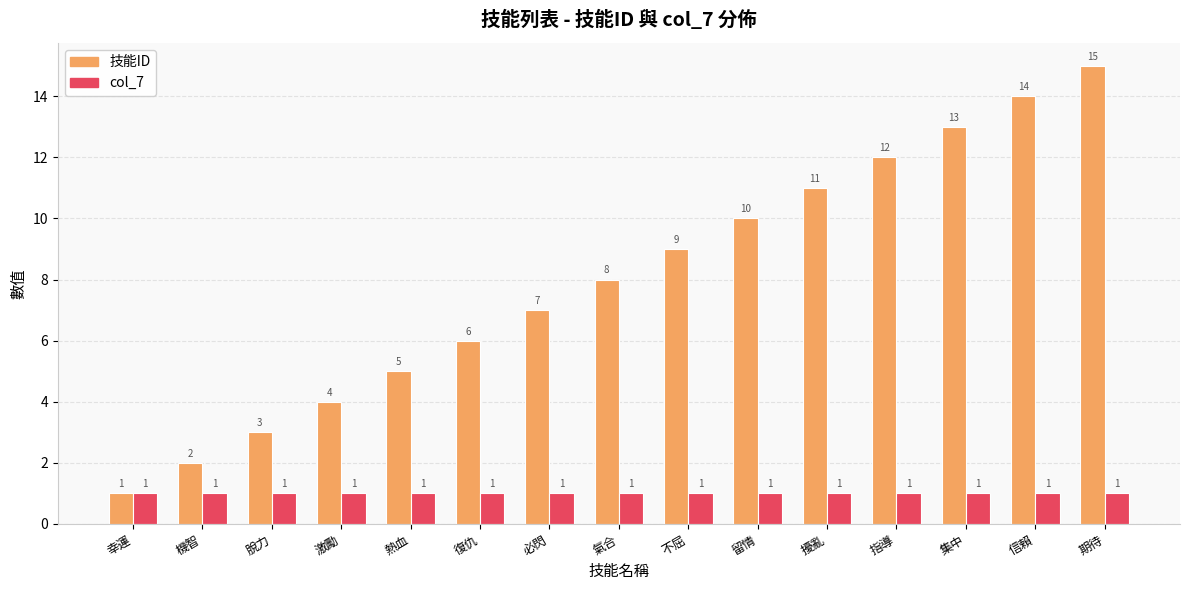

How many groups of bars are there?

15